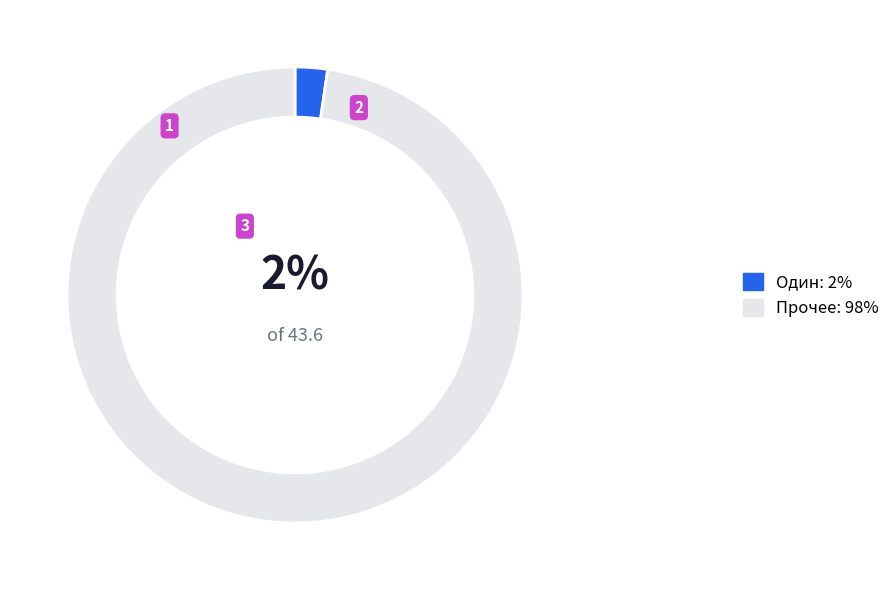

Is there any slice that represents more than half of the pie?

Yes